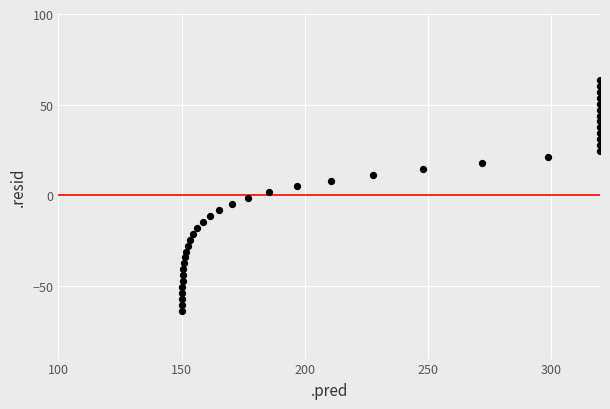

What is the range of X values (max minus min)?

169.9